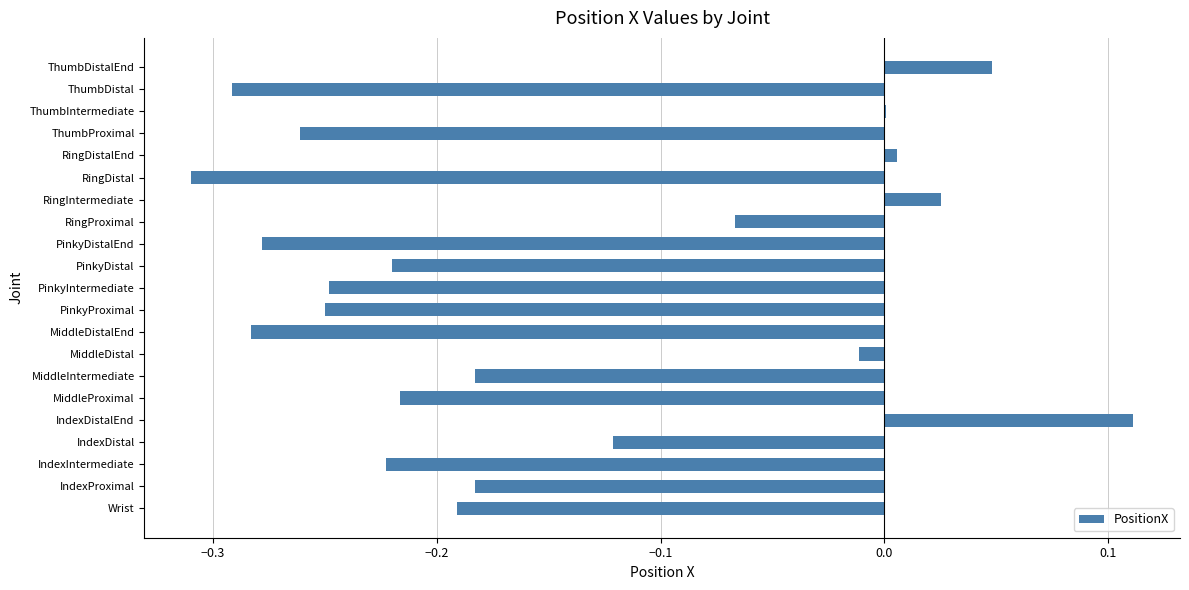

What is the sum of all values?

-3.1